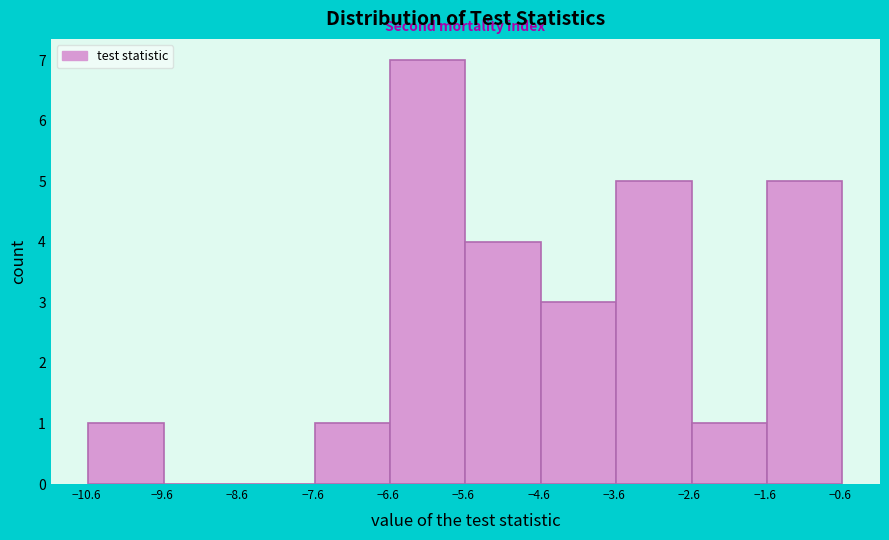

Reading left to right, transcribe this chart: for each bar, give the range it covers on the x-axis and its height. Neither the bar edges nor the heights are printed on the chart, so give them approximately, as read against the axes.

-10.6 to -9.6: 1
-9.6 to -8.6: 0
-8.6 to -7.6: 0
-7.6 to -6.6: 1
-6.6 to -5.6: 7
-5.6 to -4.6: 4
-4.6 to -3.6: 3
-3.6 to -2.6: 5
-2.6 to -1.6: 1
-1.6 to -0.6: 5